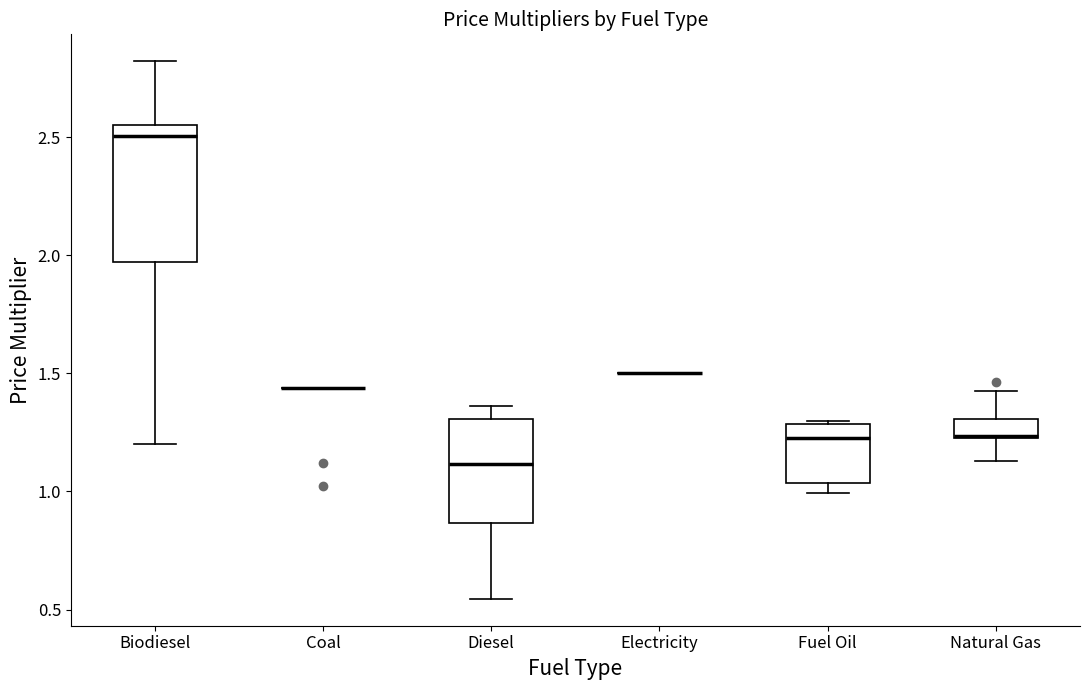

Comparing the boxes themselves (not the whiskers), which one is the tallest?

Biodiesel